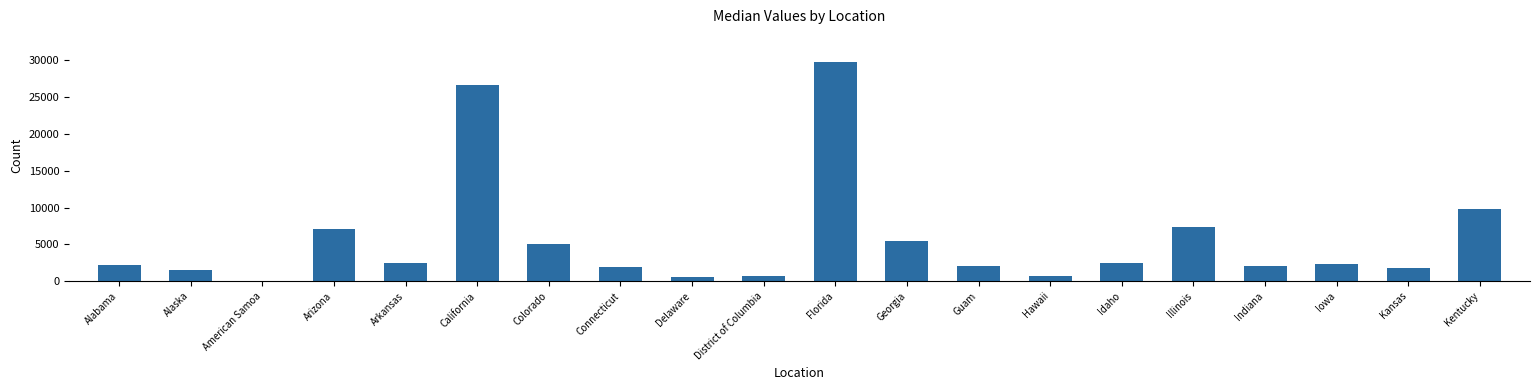

What is the greatest value displayed?

29747